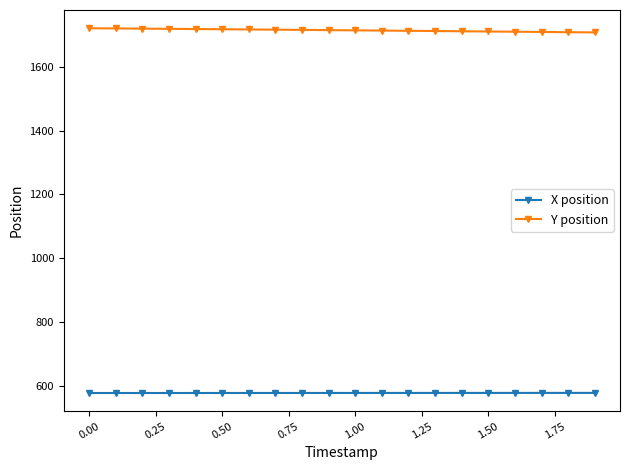

True or false: X position and Y position cross at least once.

False